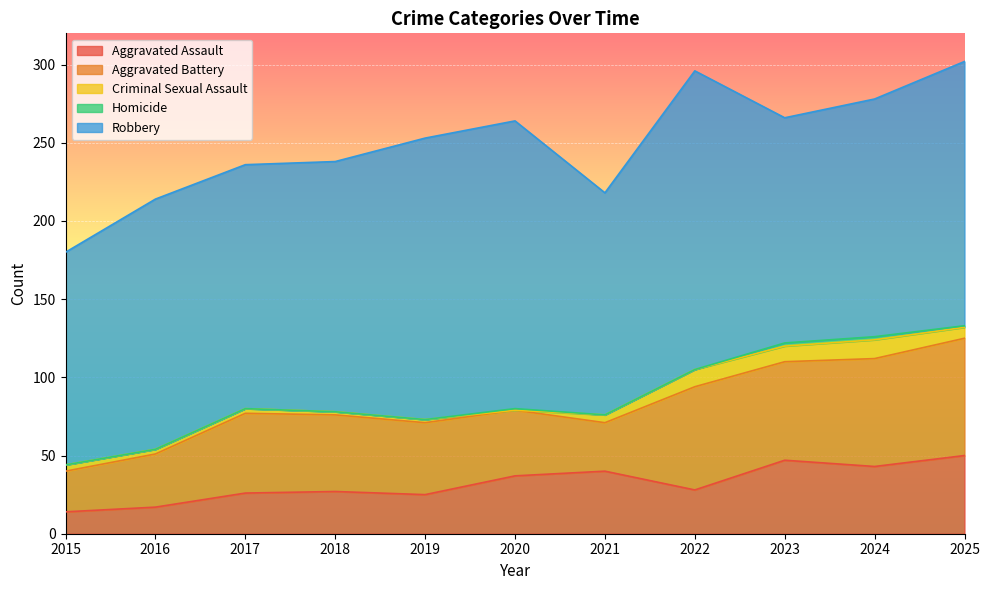

What is the sum of the Homicide values at 2021 and 2024?

2